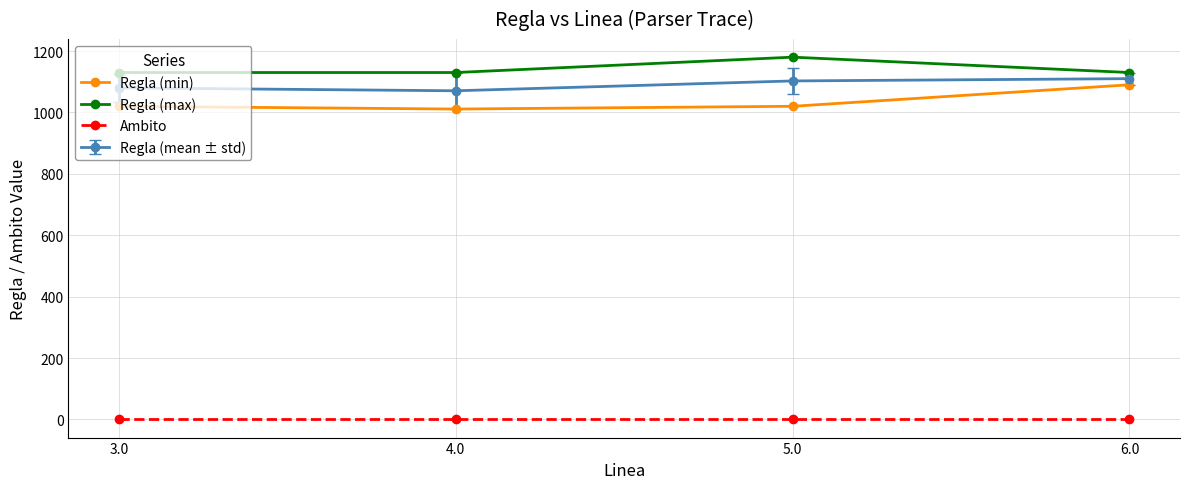

Is it true that Regla (max) equals 1848 at 3.0?

False